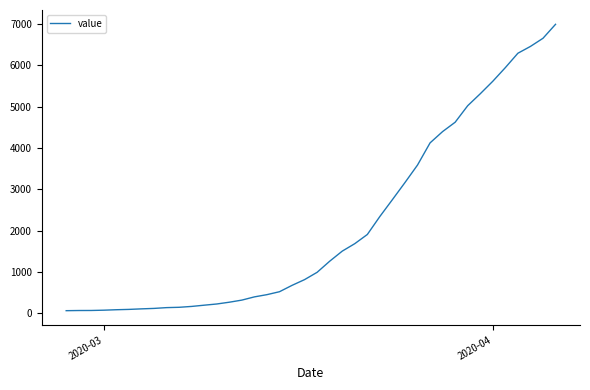

What is the difference between the maximum and minimum values?

6931